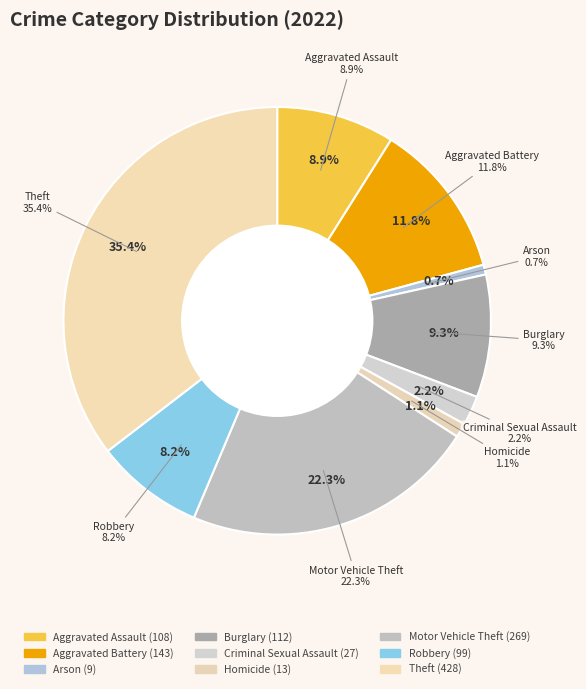

How many segments does this pie chart have?

9